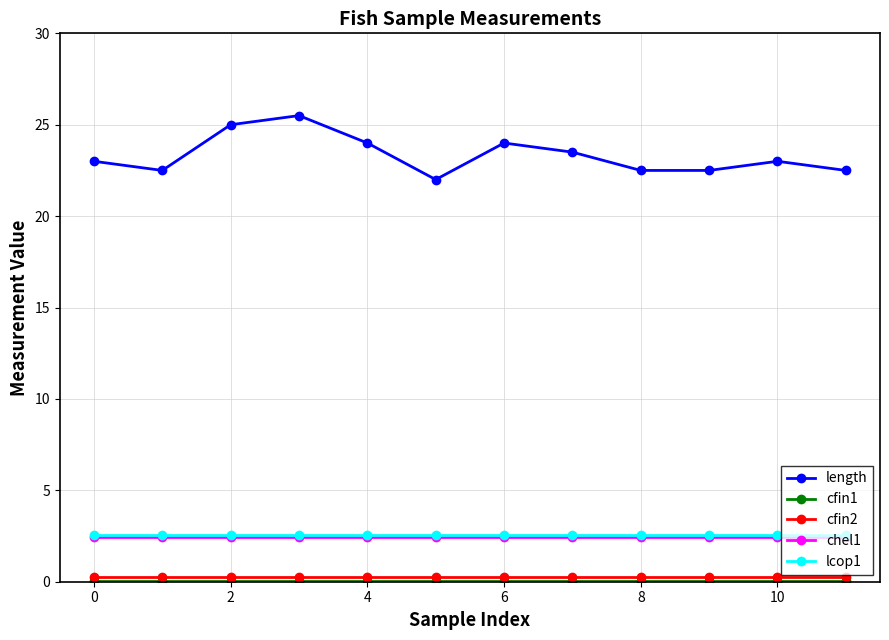

How many categories are shown in the chart?

12